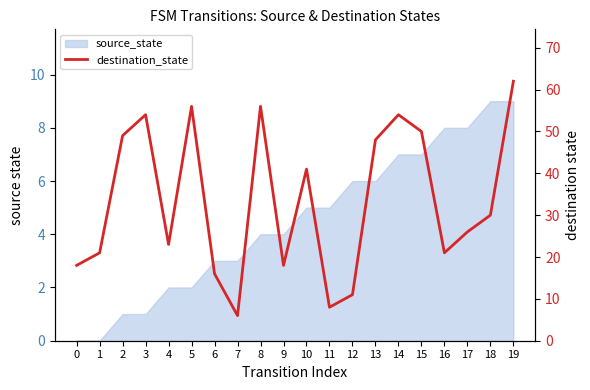

At which label is the value closest to 34?

18